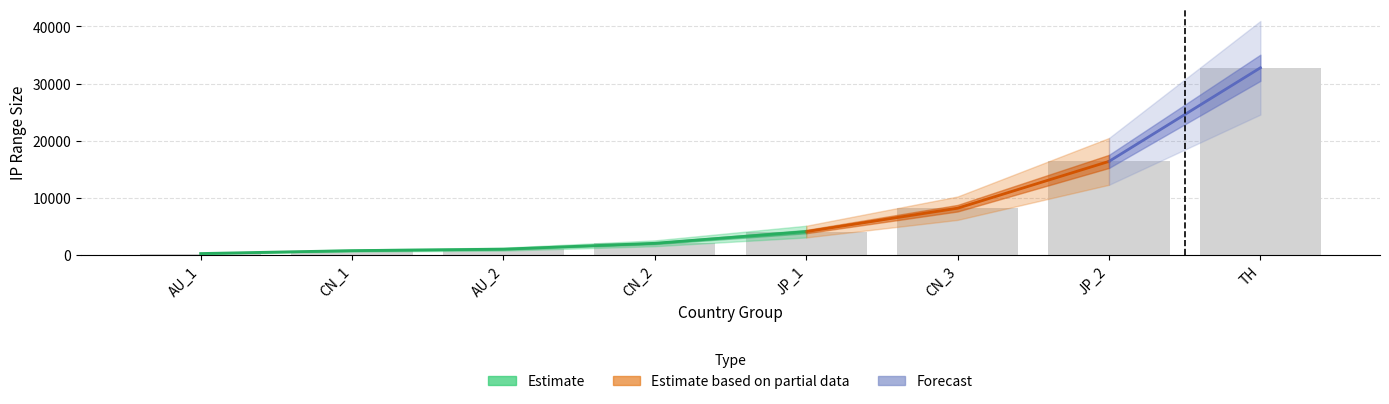

List the labels in order of value, largest first.

TH, JP_2, CN_3, JP_1, CN_2, AU_2, CN_1, AU_1